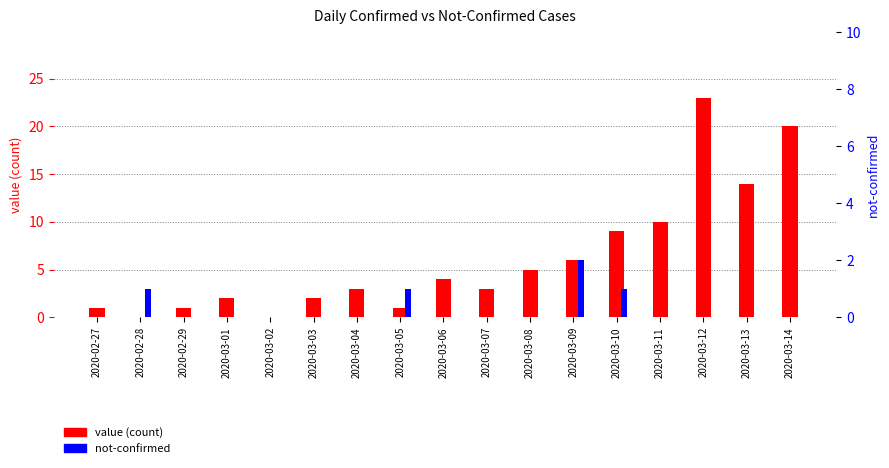

Reading left to right, extract all data points from this chart.

value: 1	0	1	2	0	2	3	1	4	3	5	6	9	10	23	14	20
not-confirmed: 0	1	0	0	0	0	0	1	0	0	0	2	1	0	0	0	0